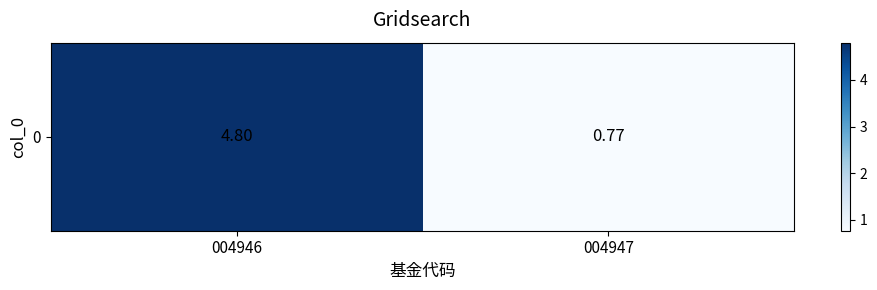

Rank the categories by value from highest to lowest.

004946, 004947